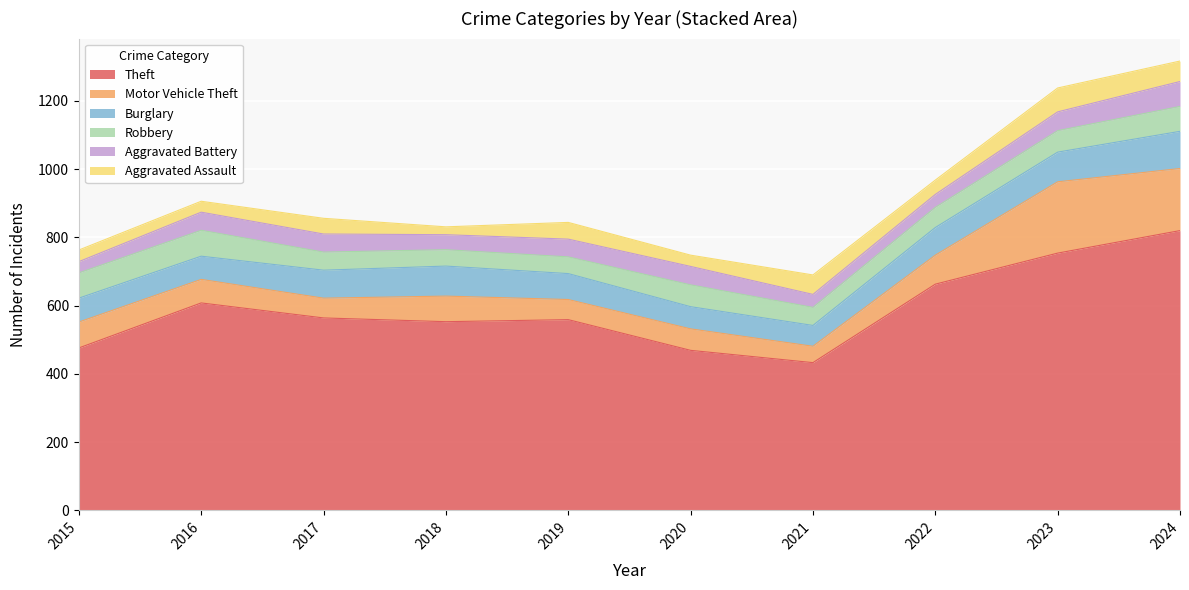

True or false: Aggravated Assault and Burglary cross at least once.

False